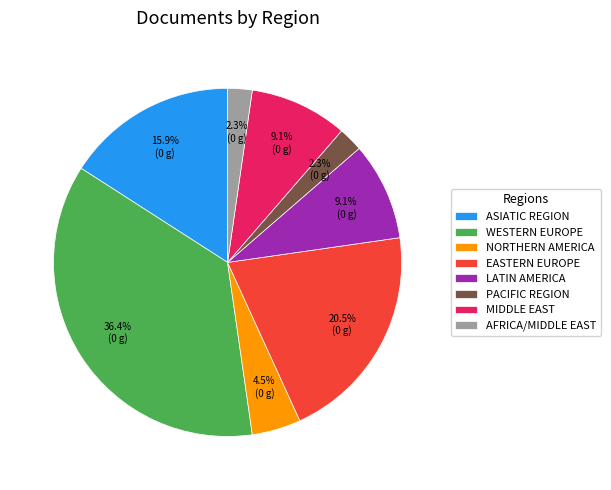

Do AFRICA/MIDDLE EAST and MIDDLE EAST together represent more than half of the pie?

No